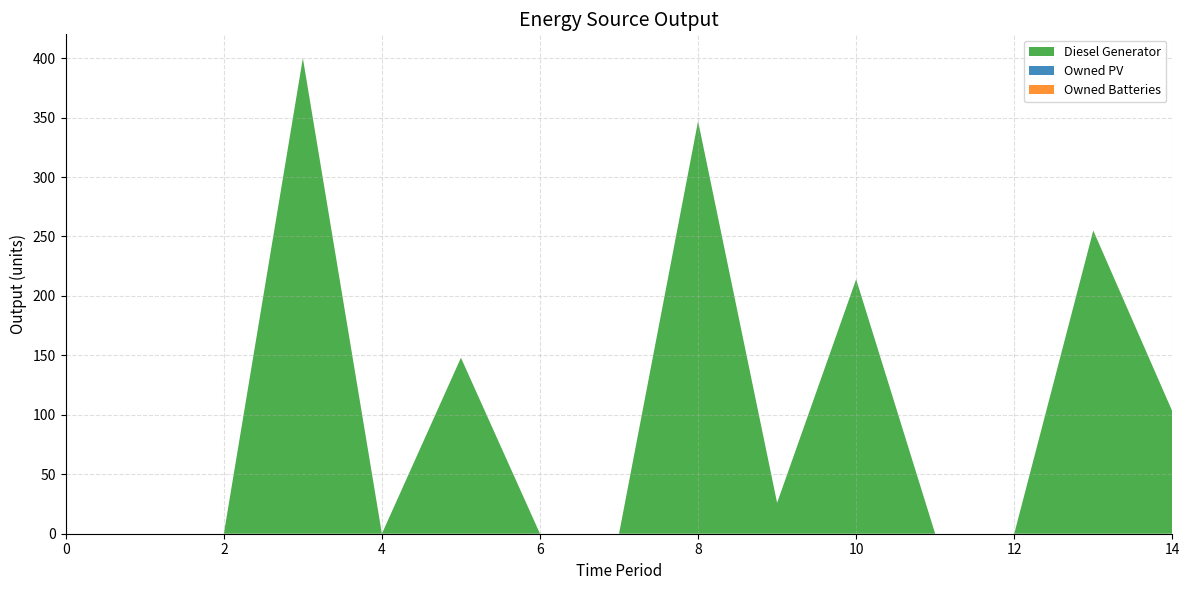

Reading right to left, extract all data points from this chart.

Diesel Generator: 14=103	13=255	12=0	11=0	10=214	9=26	8=347	7=0	6=0	5=148	4=0	3=400	2=0	1=0	0=0
Owned PV: 14=0	13=0	12=0	11=0	10=0	9=0	8=0	7=0	6=0	5=0	4=0	3=0	2=0	1=0	0=0
Owned Batteries: 14=0	13=0	12=0	11=0	10=0	9=0	8=0	7=0	6=0	5=0	4=0	3=0	2=0	1=0	0=0